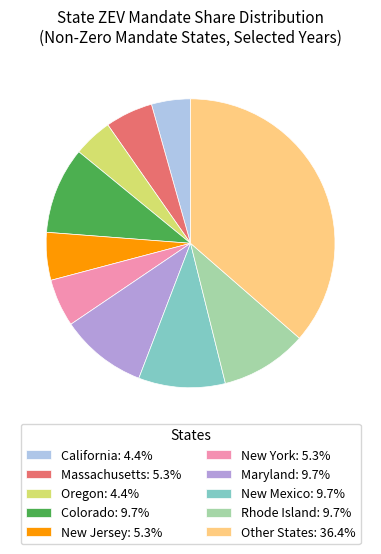

Combined, do Rhode Island: 9.7% and New Jersey: 5.3% account for over 50%?

No